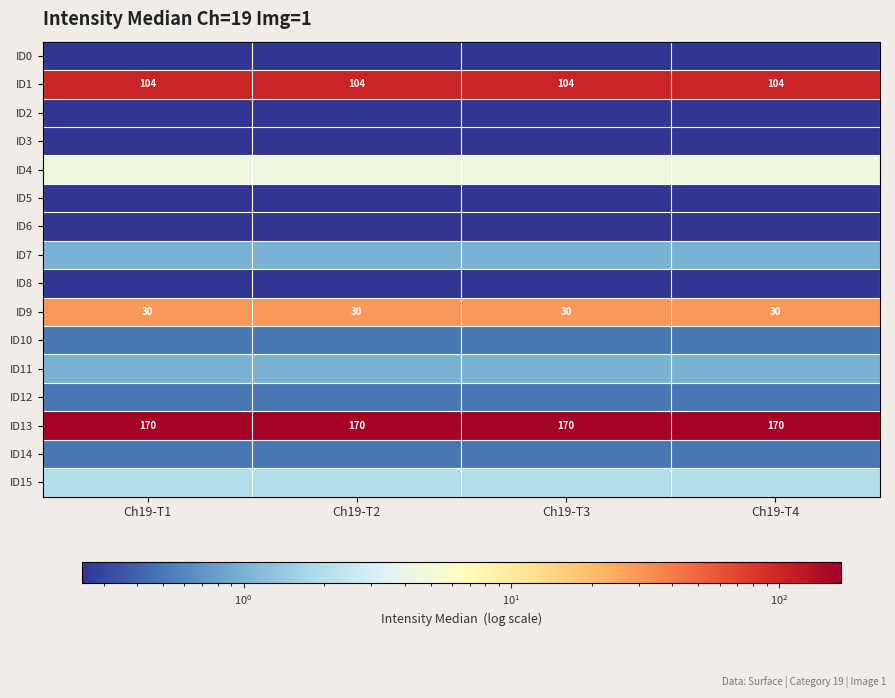

What value does the ID1 series have at Ch19-T1?

103.5